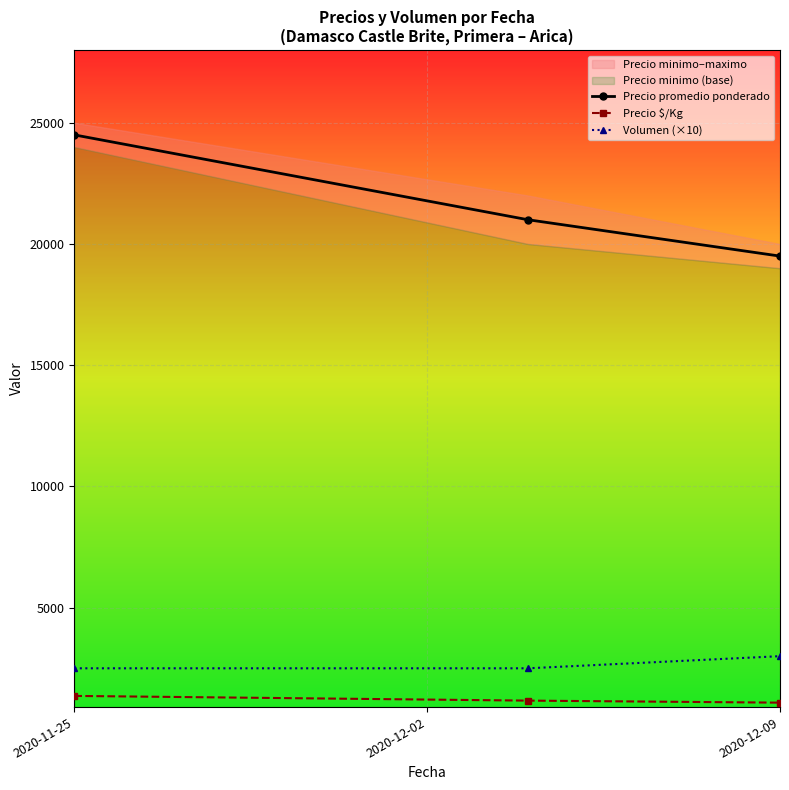

At which label does Precio promedio ponderado reach its minimum?

2020-12-09